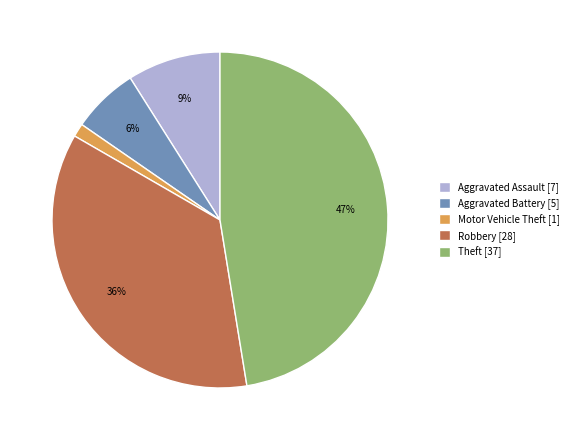

Which category has the smallest portion of the pie?

Motor Vehicle Theft